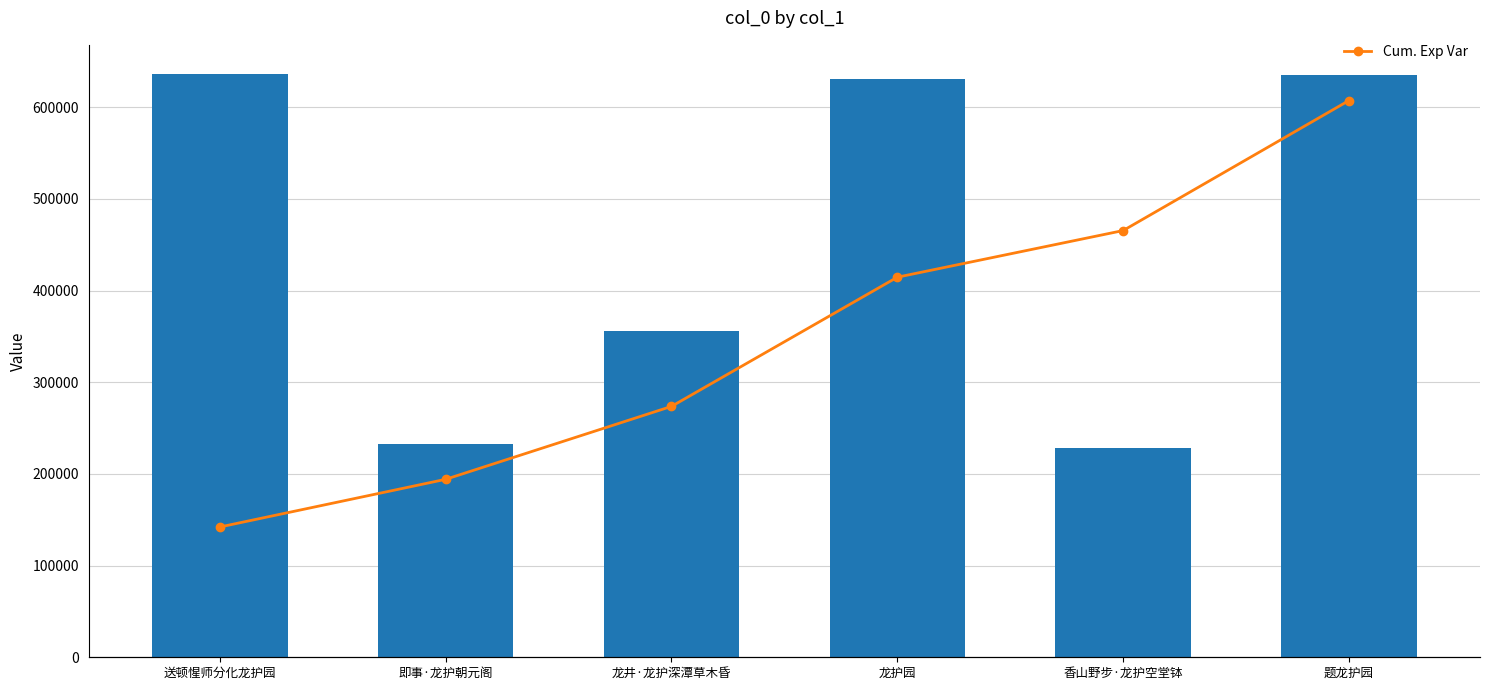

Reading right to left, list all the values displayed in this chart.

col_0: 题龙护园=635201.0	香山野步·龙护空堂钵=227847.0	龙护园=631088.0	龙井·龙护深潭草木昏=356225.0	即事·龙护朝元阁=232892.0	送顿惺师分化龙护园=636358.0
Cum. Exp Var: 题龙护园=100.0	香山野步·龙护空堂钵=76.6	龙护园=68.3	龙井·龙护深潭草木昏=45.1	即事·龙护朝元阁=32.0	送顿惺师分化龙护园=23.4